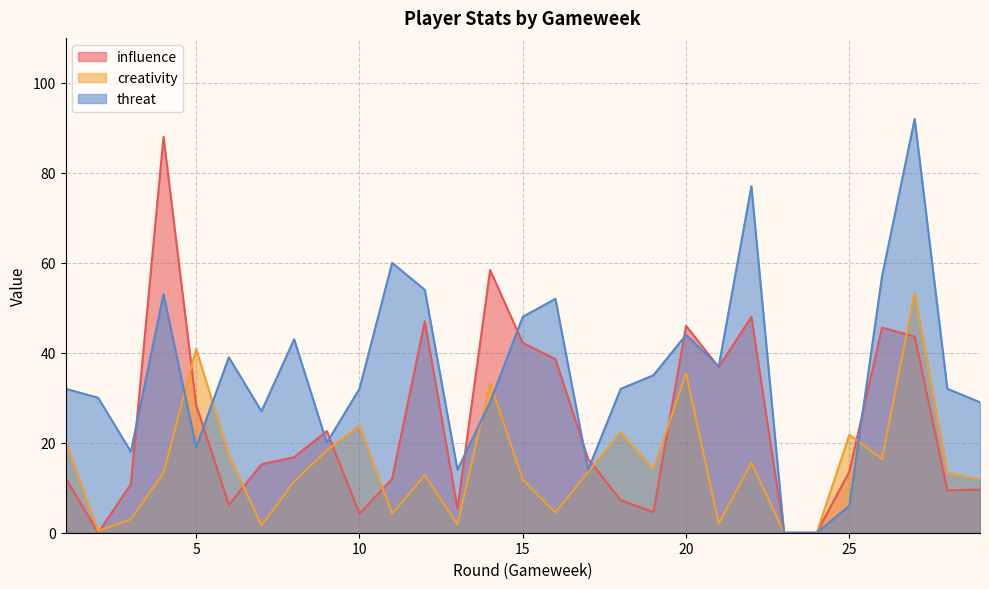

At which label does threat first exceed 32?

4